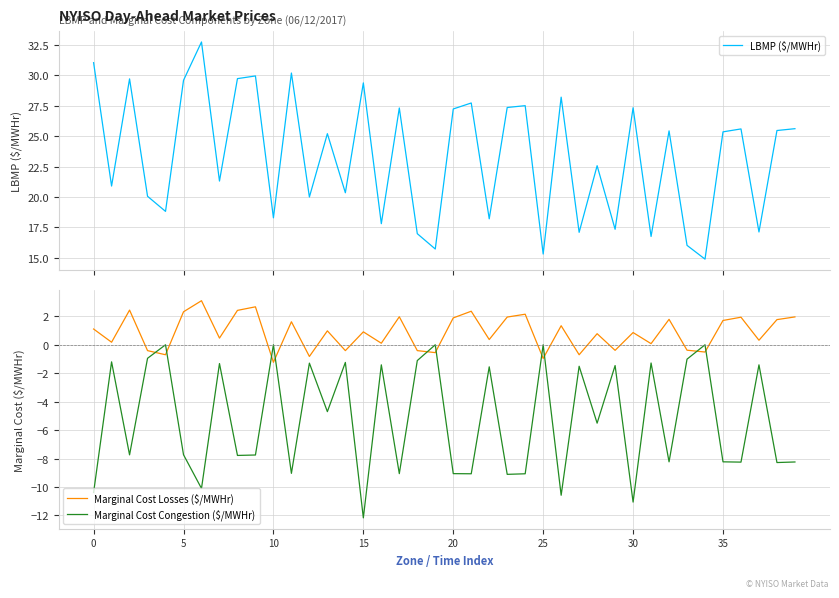

What is the average value of the Marginal Cost Congestion ($/MWHr) series?

-5.2